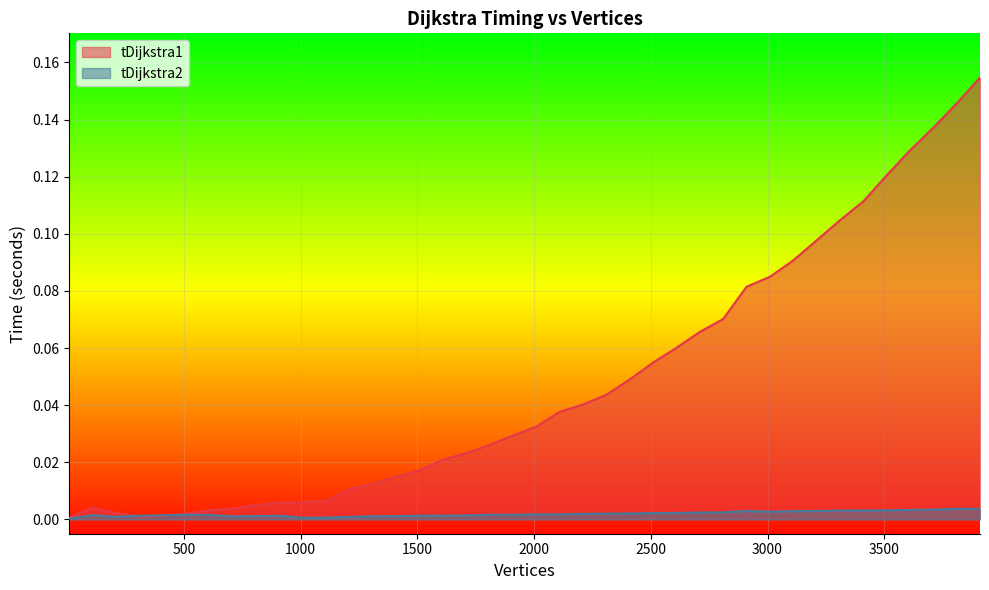

Between 3010 and 3710, which series saw the biggest shift?

tDijkstra1